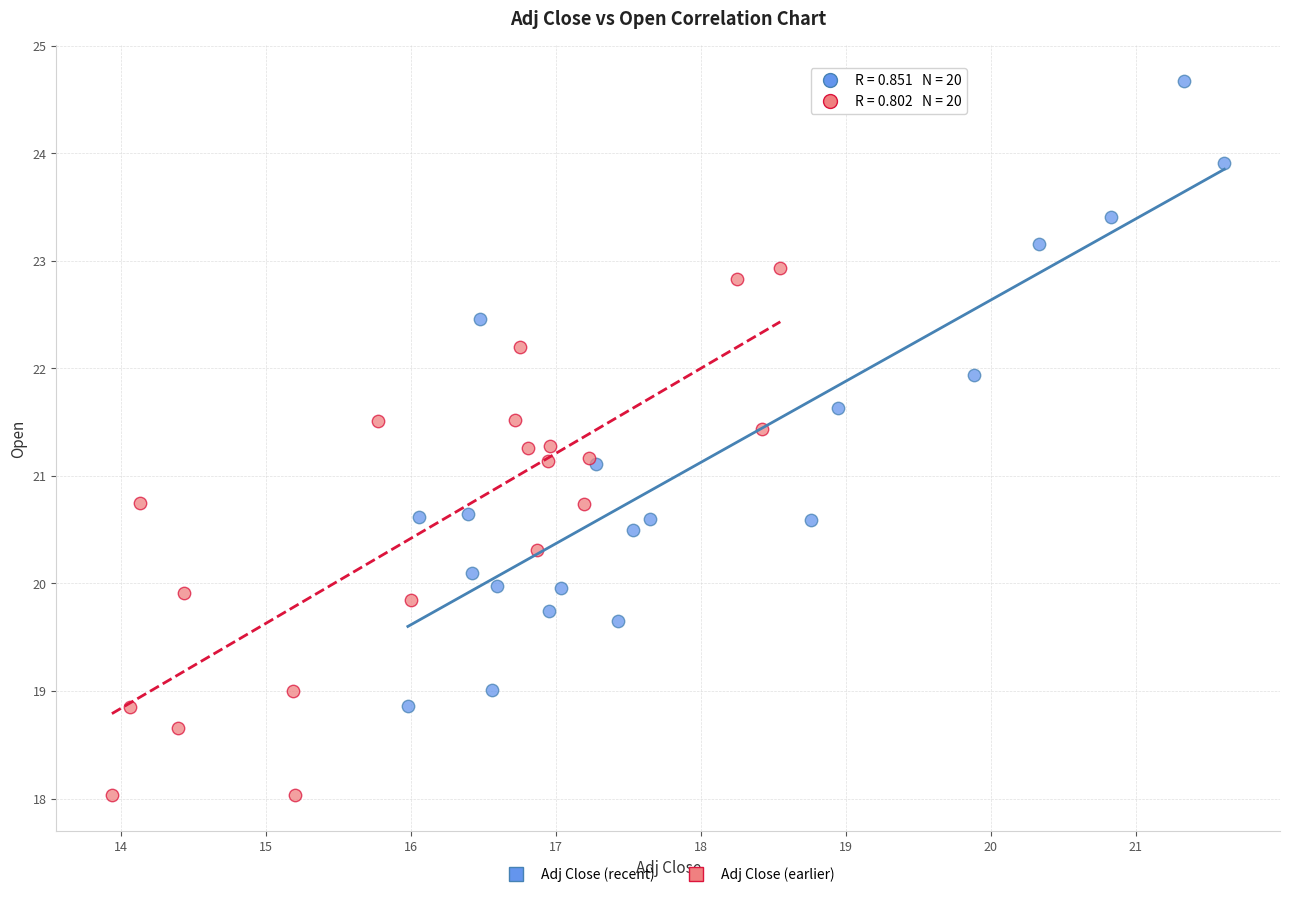

Which series reaches the minimum Y coordinate?

Adj Close (earlier)